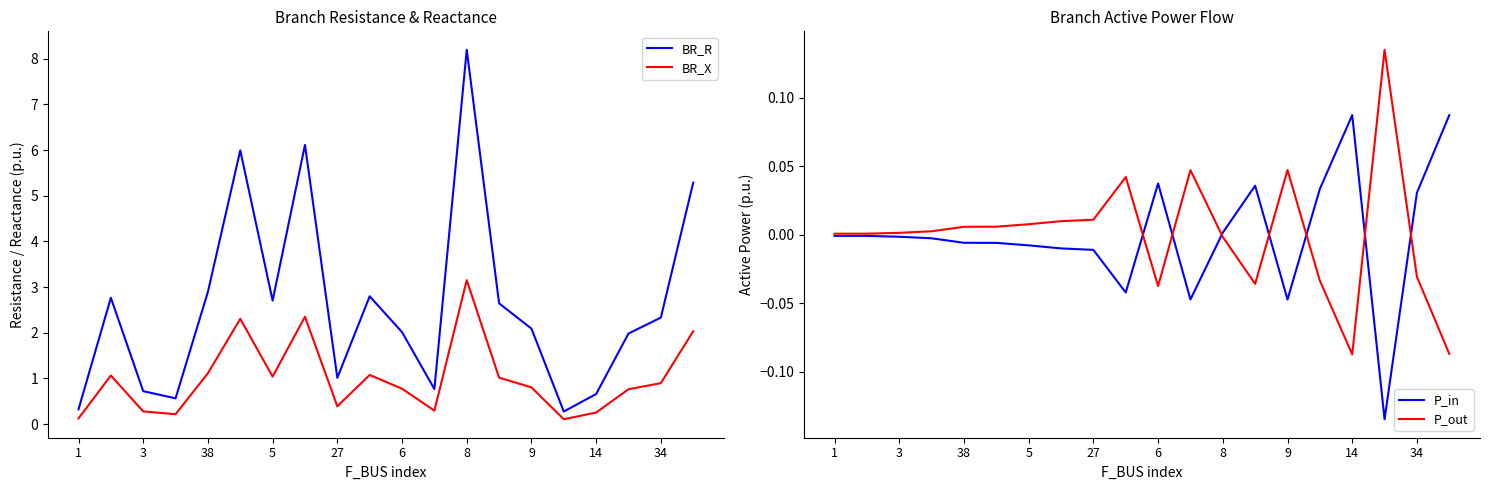

True or false: BR_X has a value of 1.8 at 5.

False